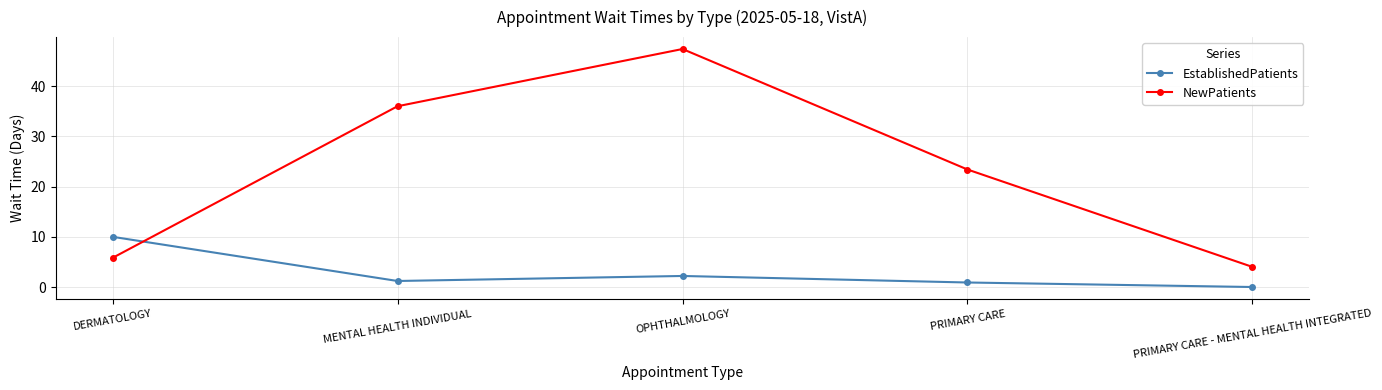

What is the average value of the EstablishedPatients series?

2.9